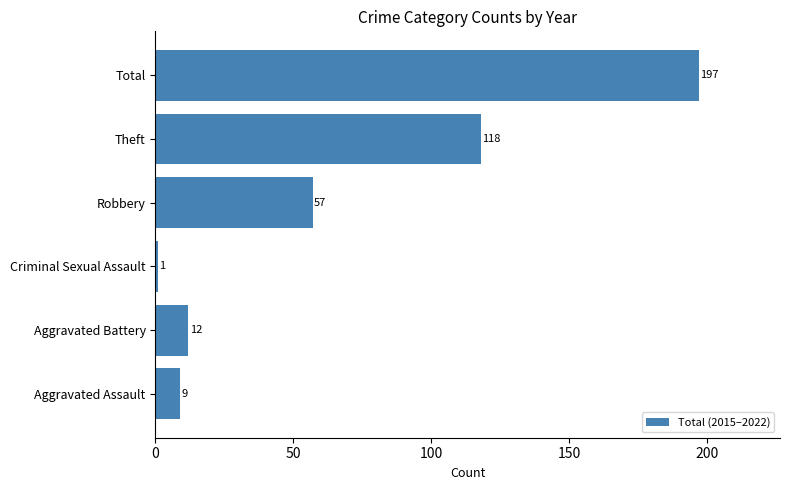

Reading bottom to top, list all the values displayed in this chart.

Aggravated Assault=9	Aggravated Battery=12	Criminal Sexual Assault=1	Robbery=57	Theft=118	Total=197